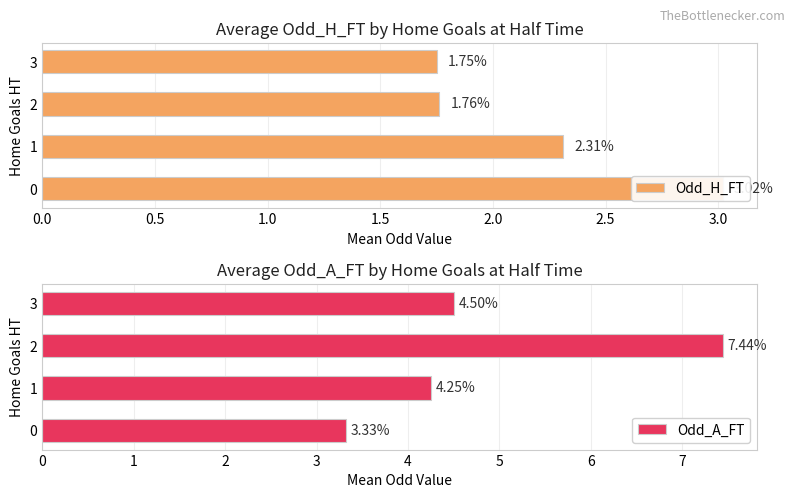

What is the difference between the maximum and minimum values in the Odd_A_FT series?

4.1